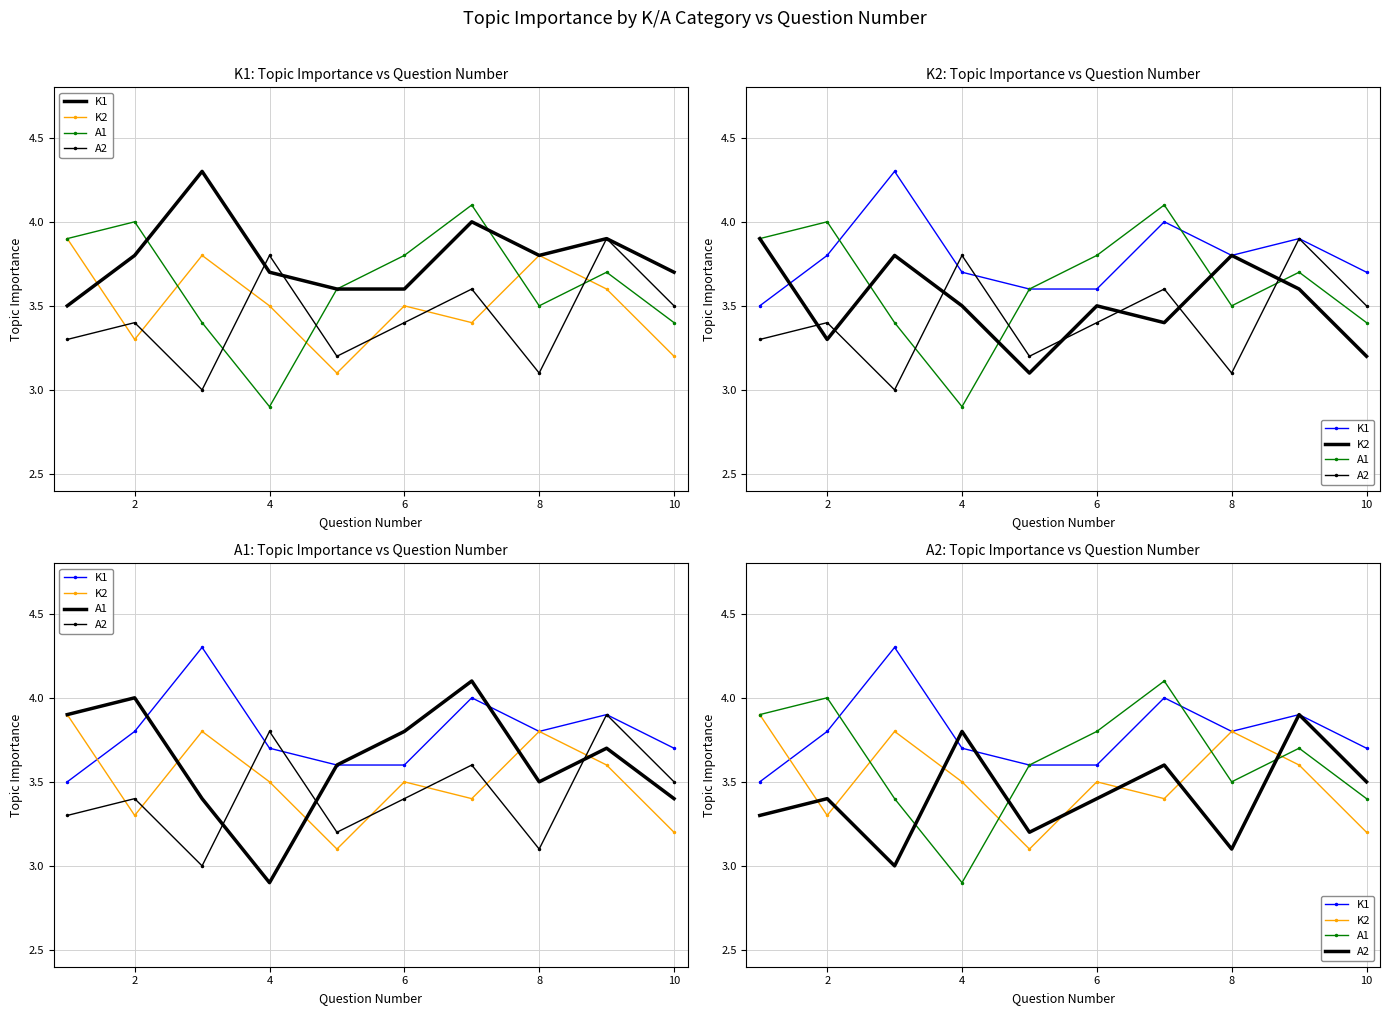

Is it true that A1 equals 5.9 at 10?

False